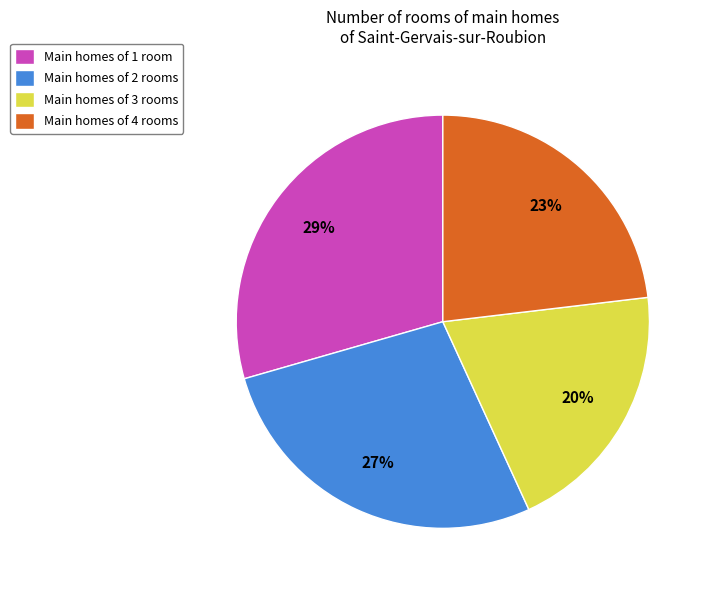

Which category has the smallest portion of the pie?

Main homes of 3 rooms